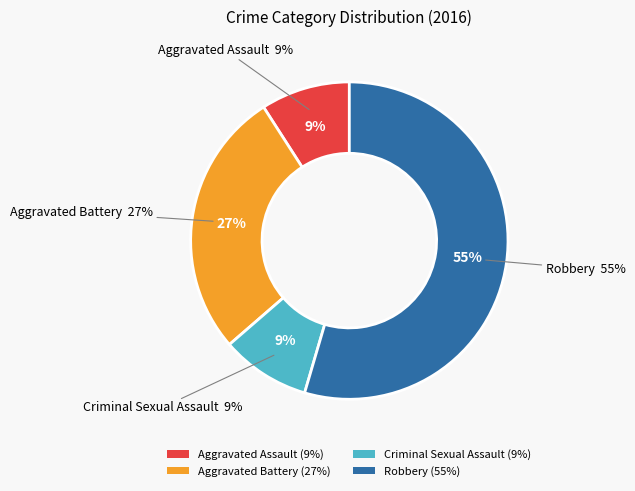

To the nearest percent, what percentage of the pie is Criminal Sexual Assault?

9%